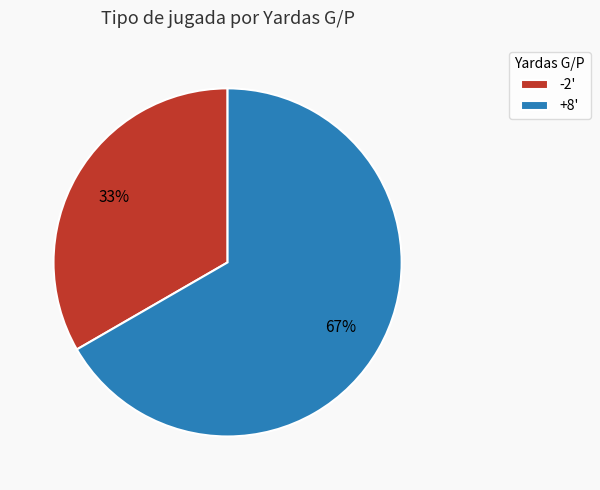

Do -2' and +8' together represent more than half of the pie?

Yes